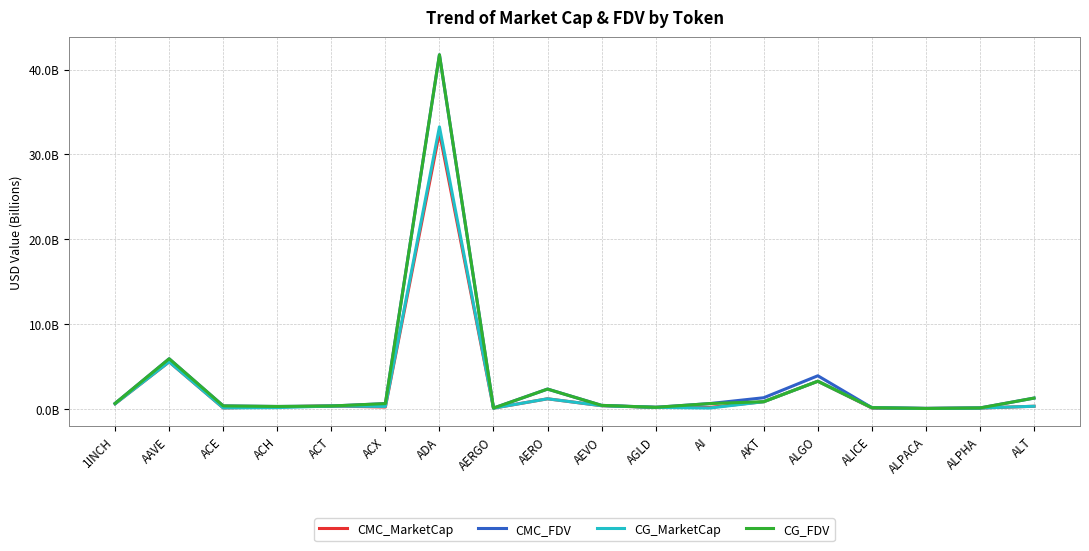

What are all the series names shown in the legend?

CMC_MarketCap, CMC_FDV, CG_MarketCap, CG_FDV